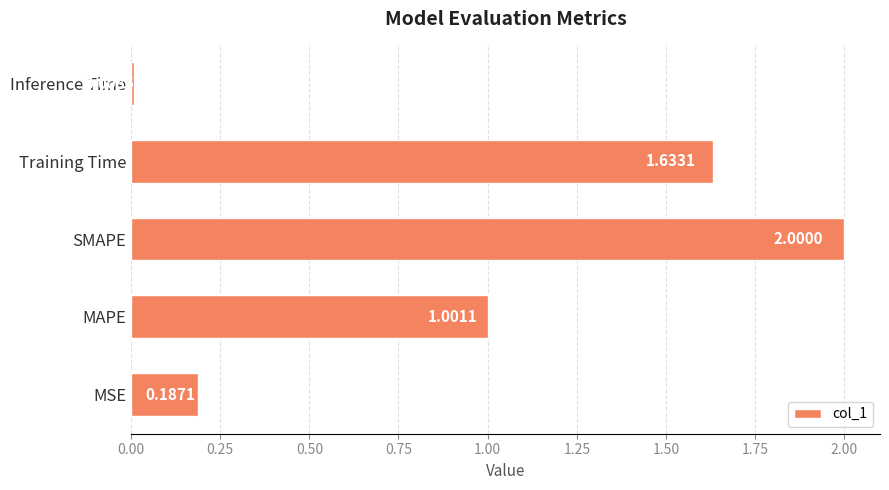

Which has a higher value, MAPE or Training Time?

Training Time